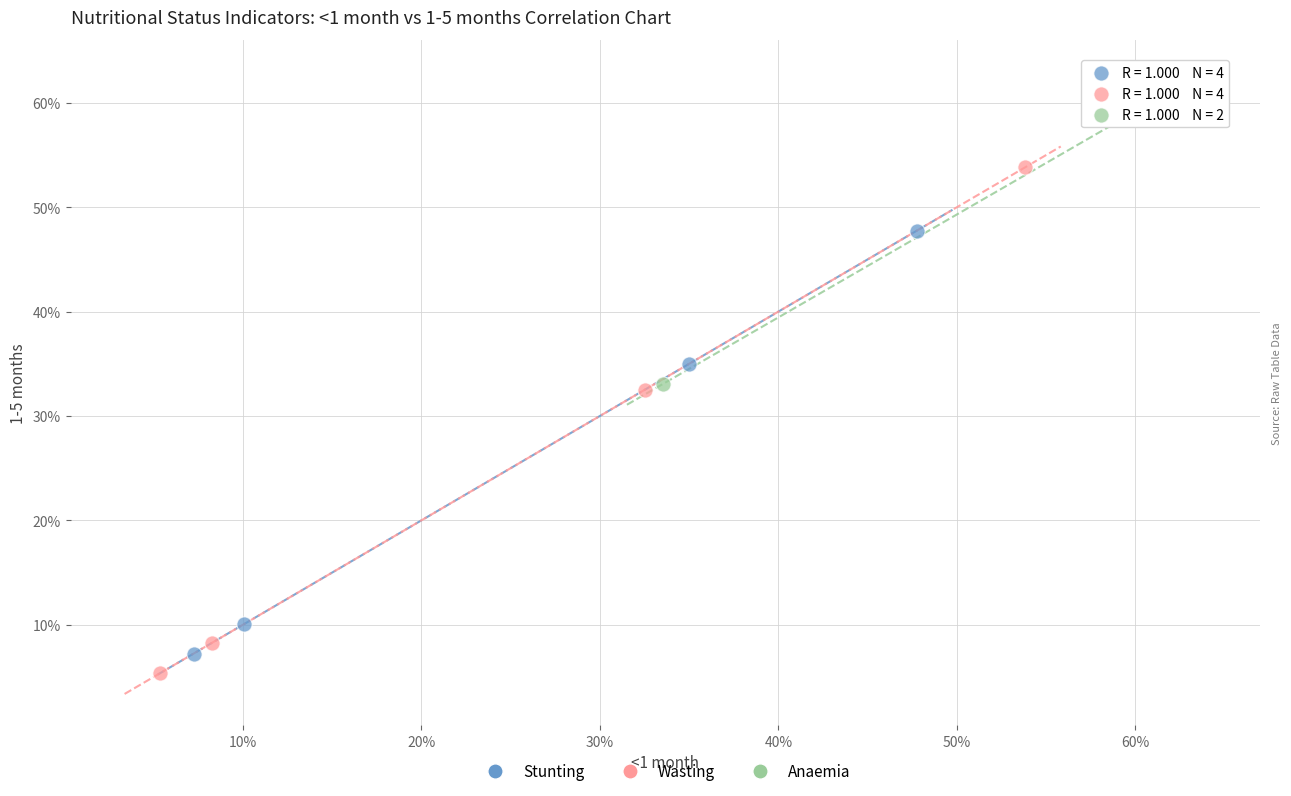

What are all the series names shown in the legend?

Stunting, Wasting, Anaemia